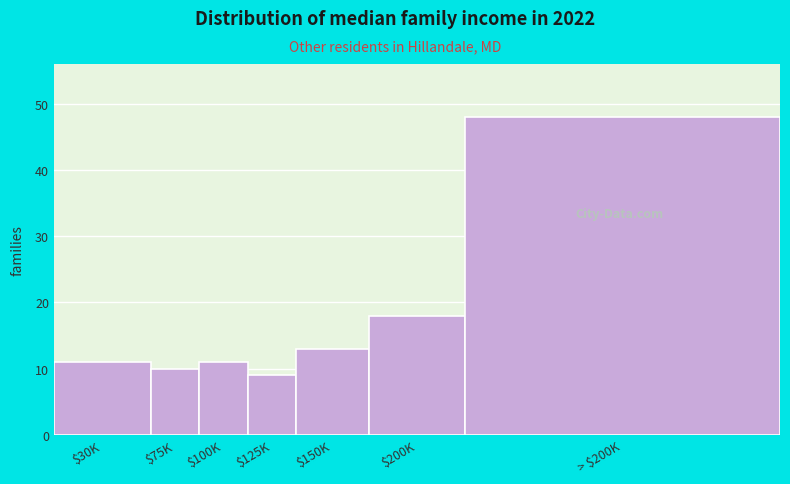

Reading left to right, extract all data points from this chart.

11	10	11	9	13	18	48